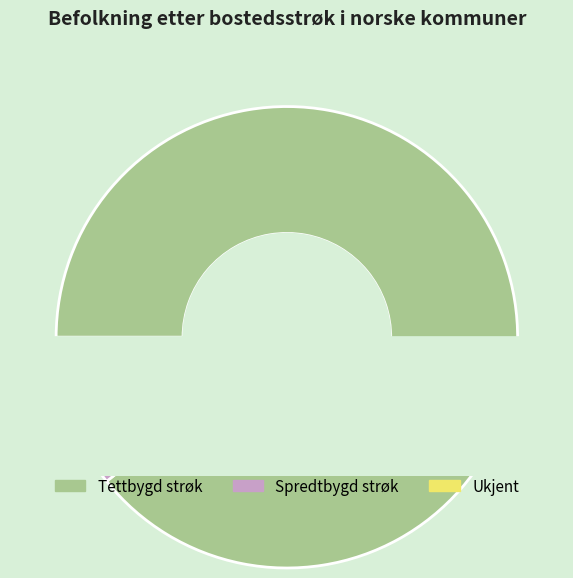

Between Spredtbygd strøk and Ukjent, which is larger?

Spredtbygd strøk